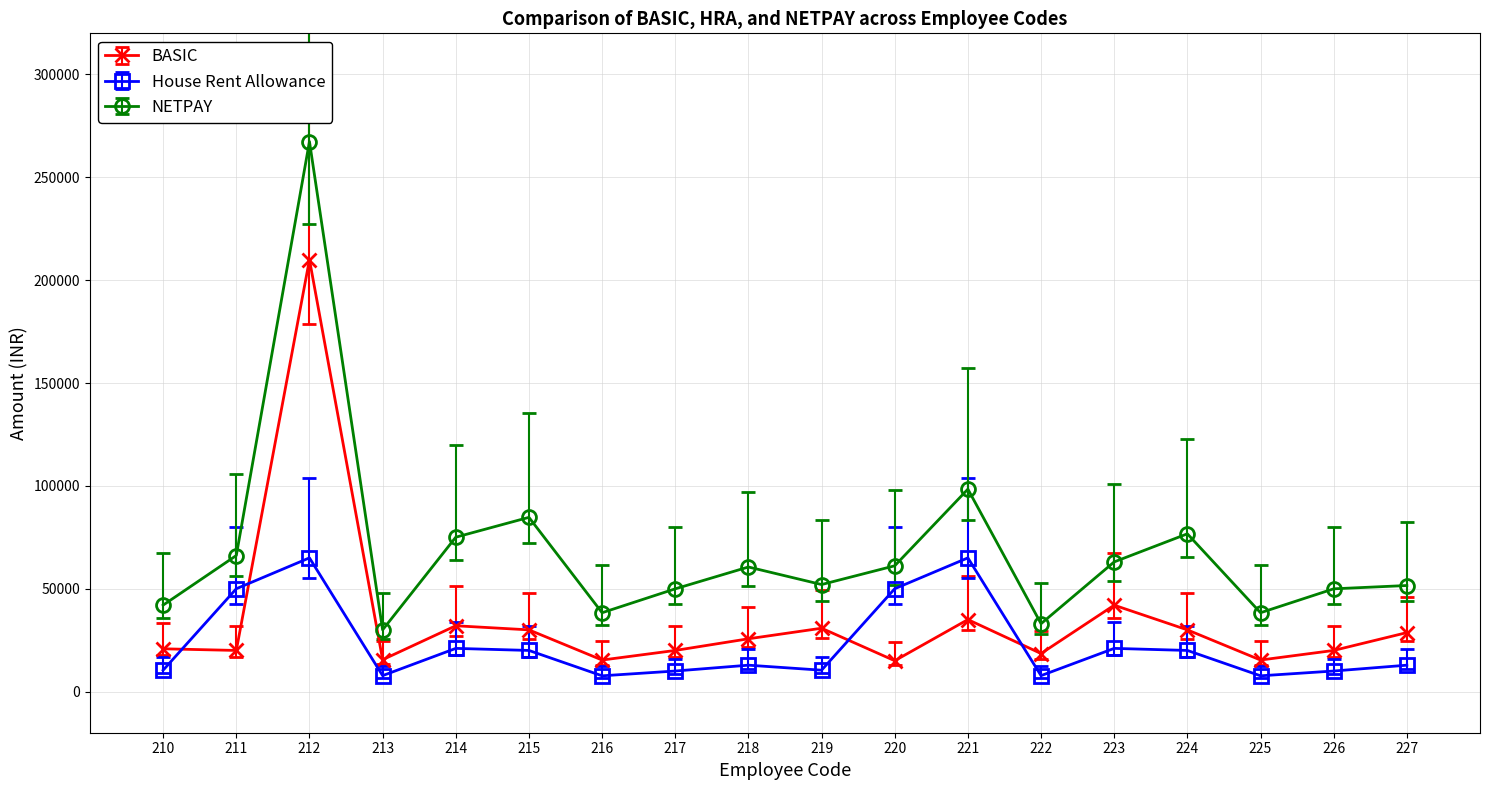

What is the maximum value for NETPAY?

267404